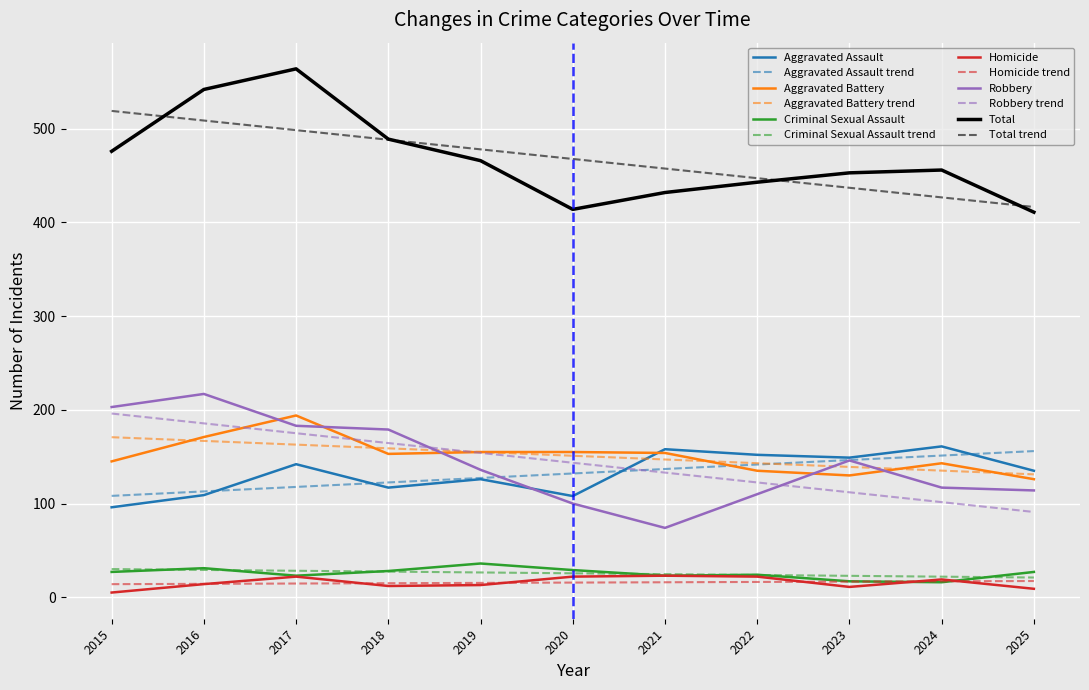

What is the spread (max minus min) of values at 2024?

440.0